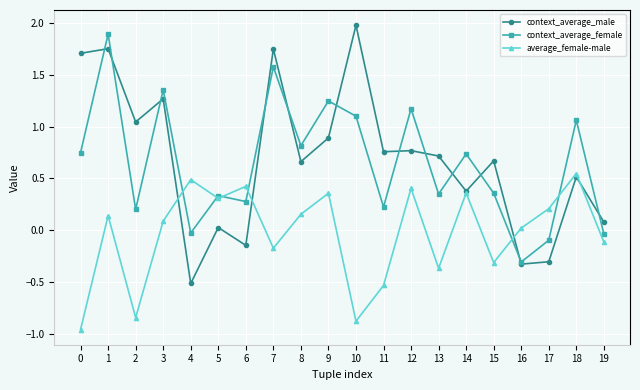

What is the difference between the highest and lowest values at 10?

2.9